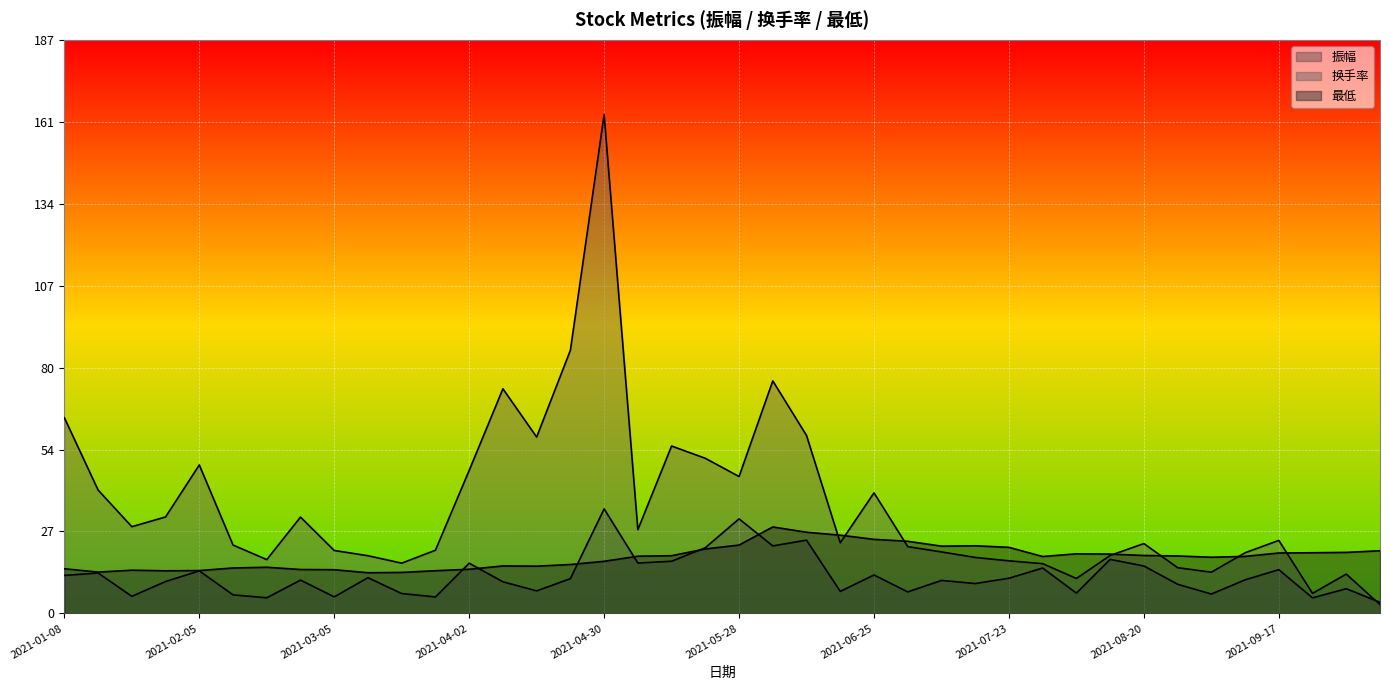

What is the difference between the maximum and minimum values in the 振幅 series?

30.5